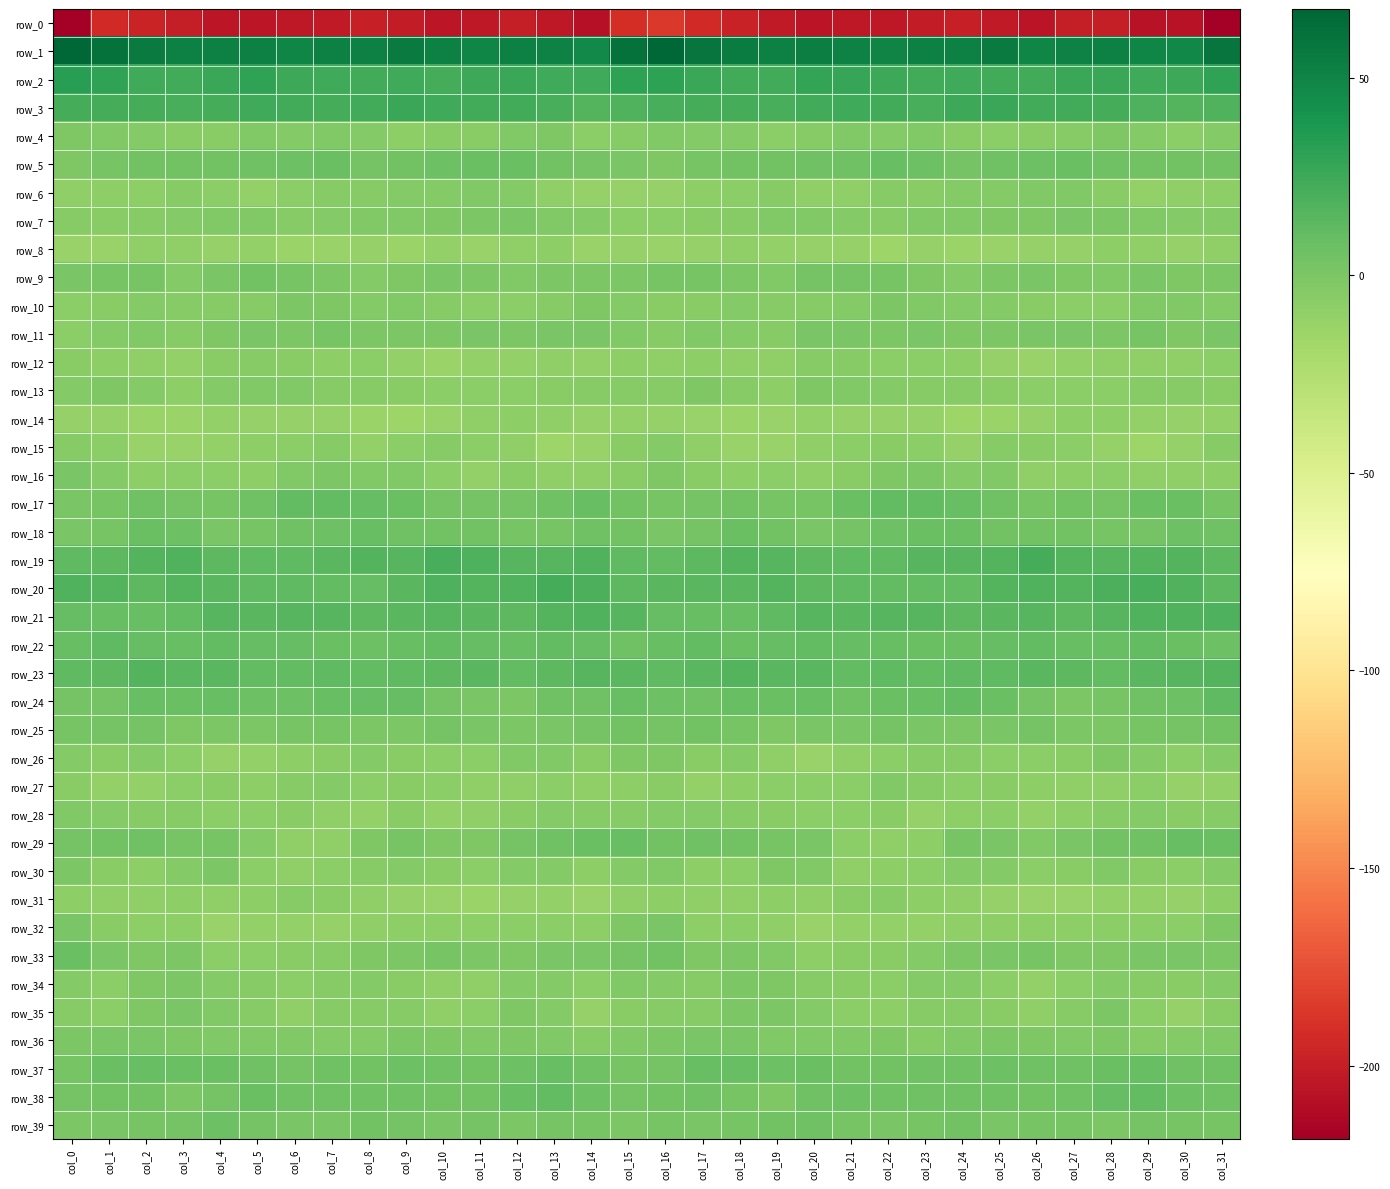

Where is row_12 nearest to the value -8?

col_15